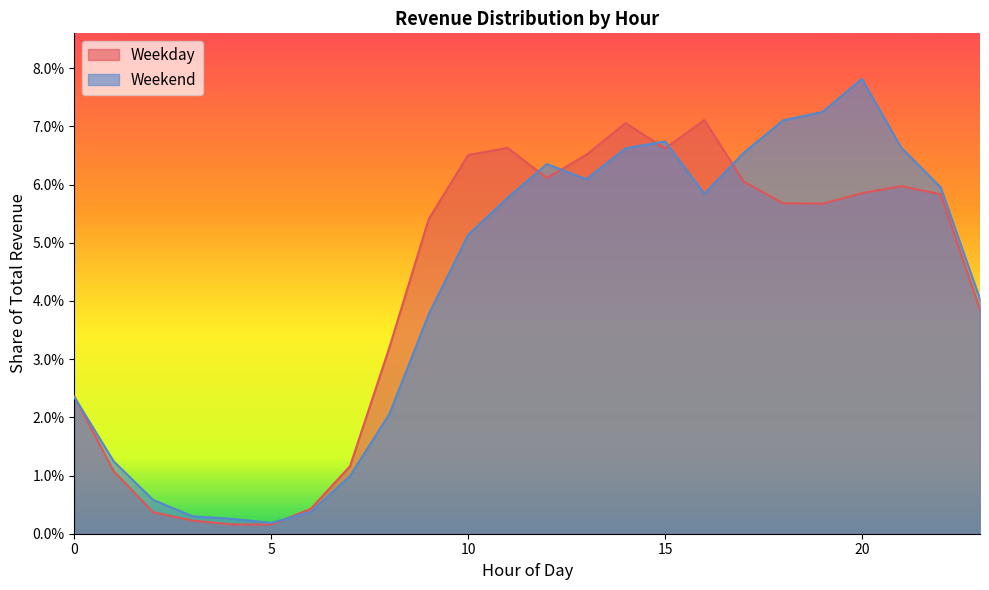

True or false: Weekday and Weekend intersect in this chart.

True